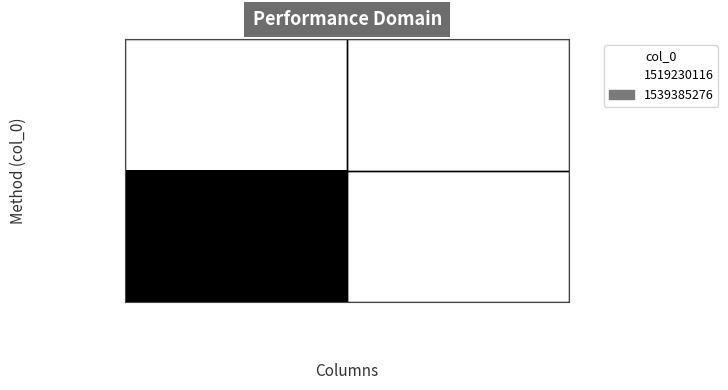

Rank the series by their maximum value, from highest to lowest.

1539385276, 1519230116